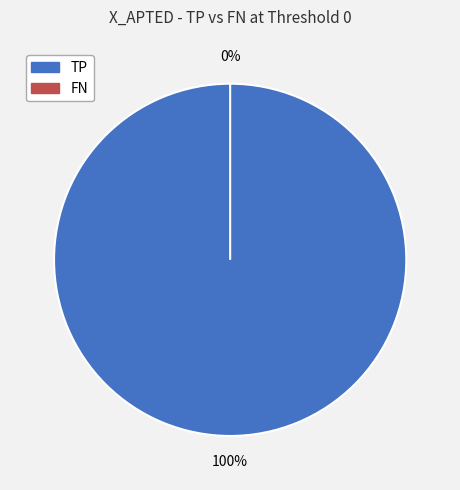

To the nearest percent, what is the difference between the largest and smallest slice percentages?

100%